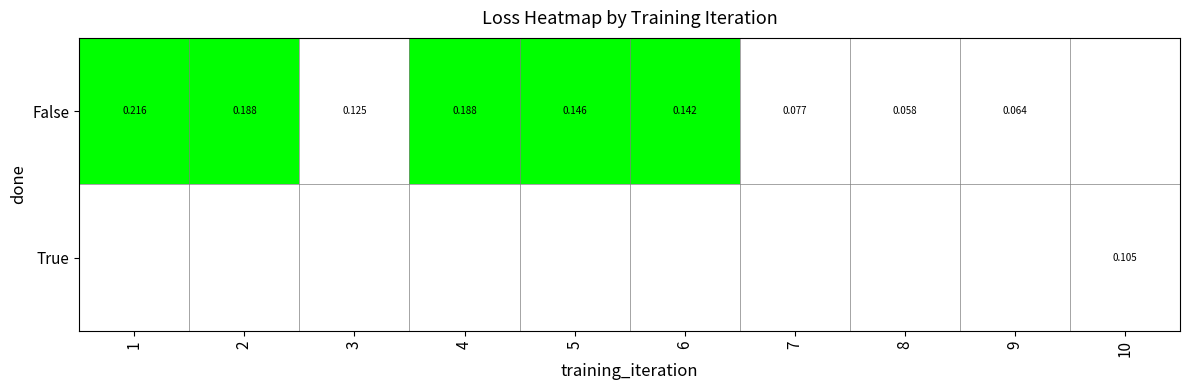

Count the number of data series in this chart.

2